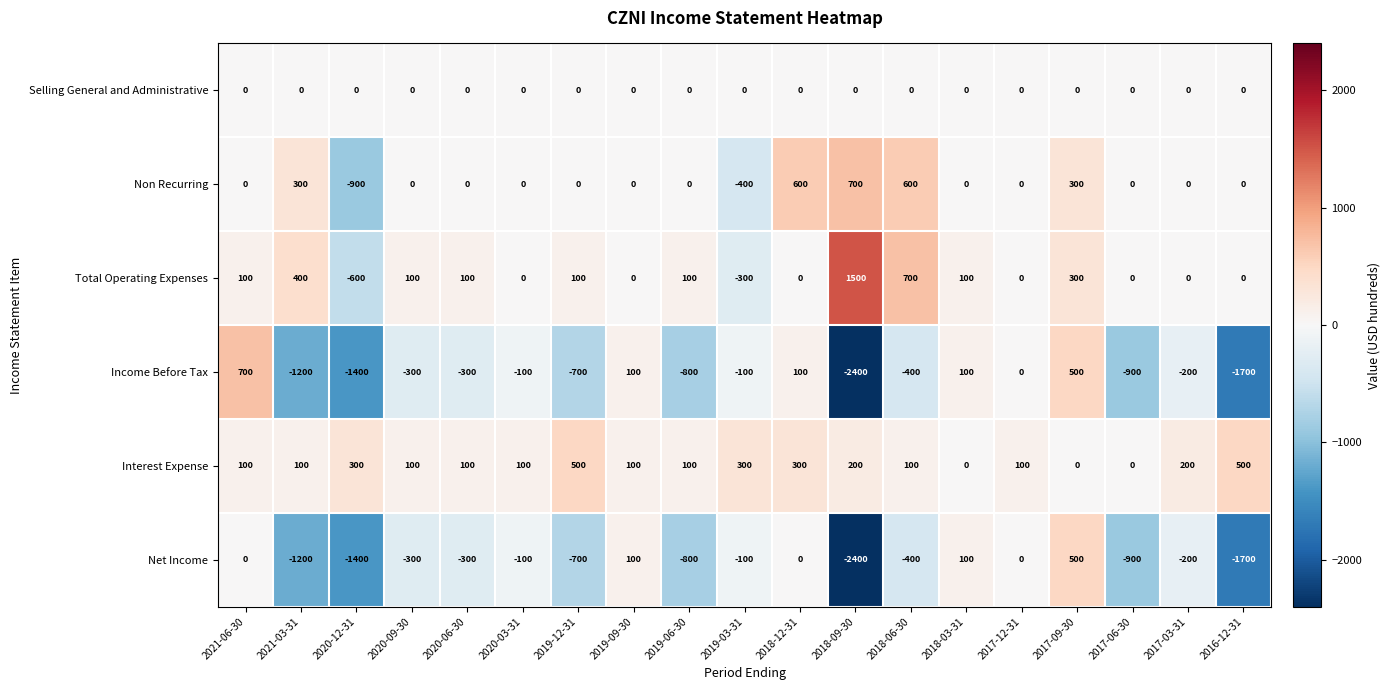

Is it true that Net Income equals 0 at 2017-12-31?

True